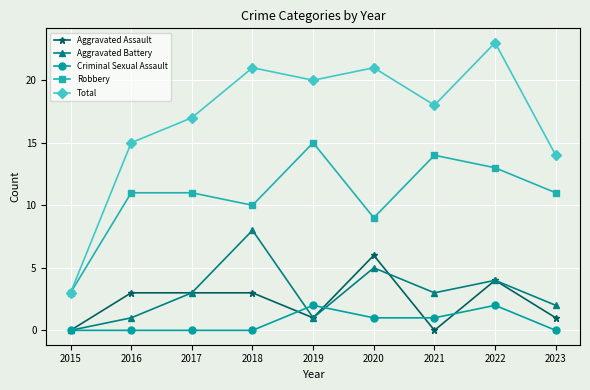

Rank the series by their maximum value, from lowest to highest.

Criminal Sexual Assault, Aggravated Assault, Aggravated Battery, Robbery, Total